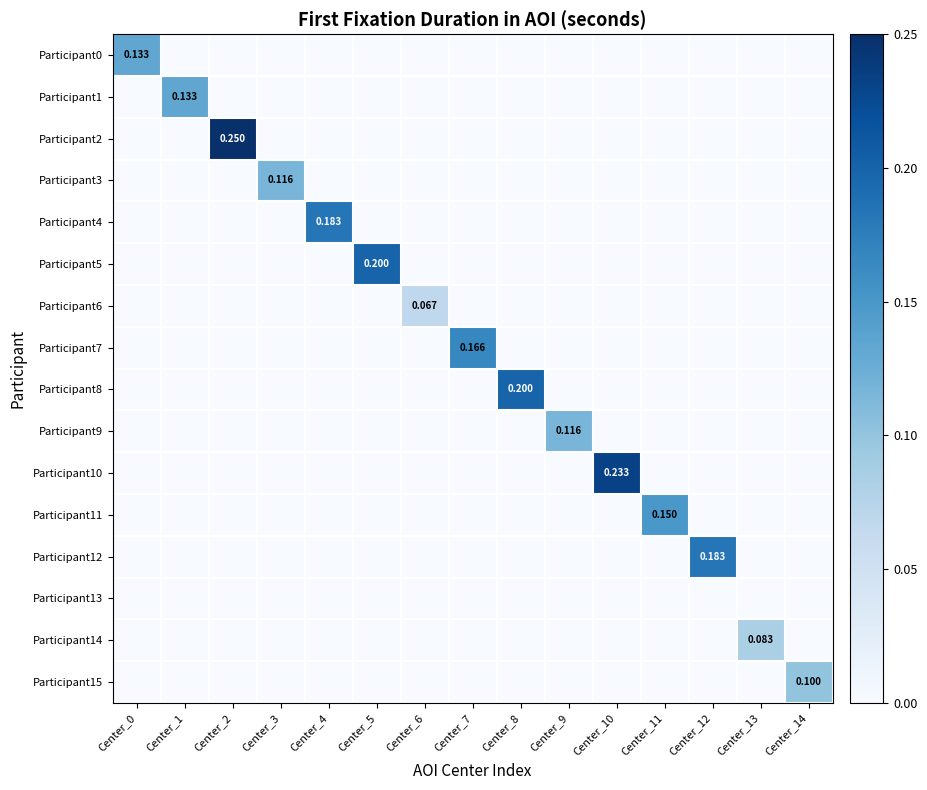

List the series in order of their peak value, highest first.

Participant2, Participant10, Participant5, Participant8, Participant12, Participant4, Participant7, Participant11, Participant0, Participant1, Participant9, Participant3, Participant15, Participant14, Participant6, Participant13